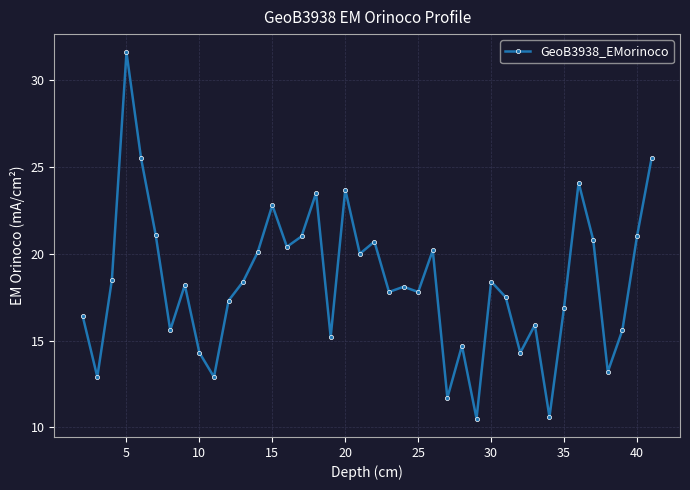

What is the maximum value shown in the chart?

31.6